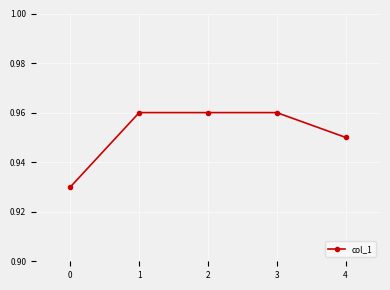

How many lines are shown in the chart?

1